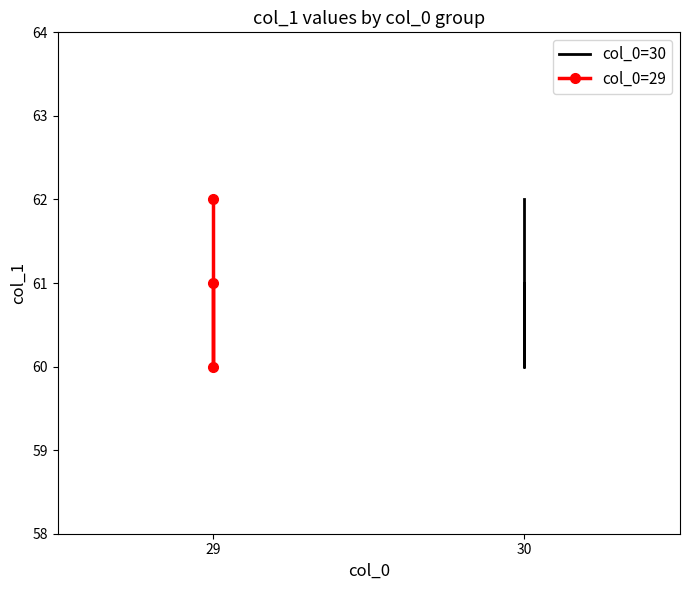

What is the approximate value of col_0=30 at 30?

61